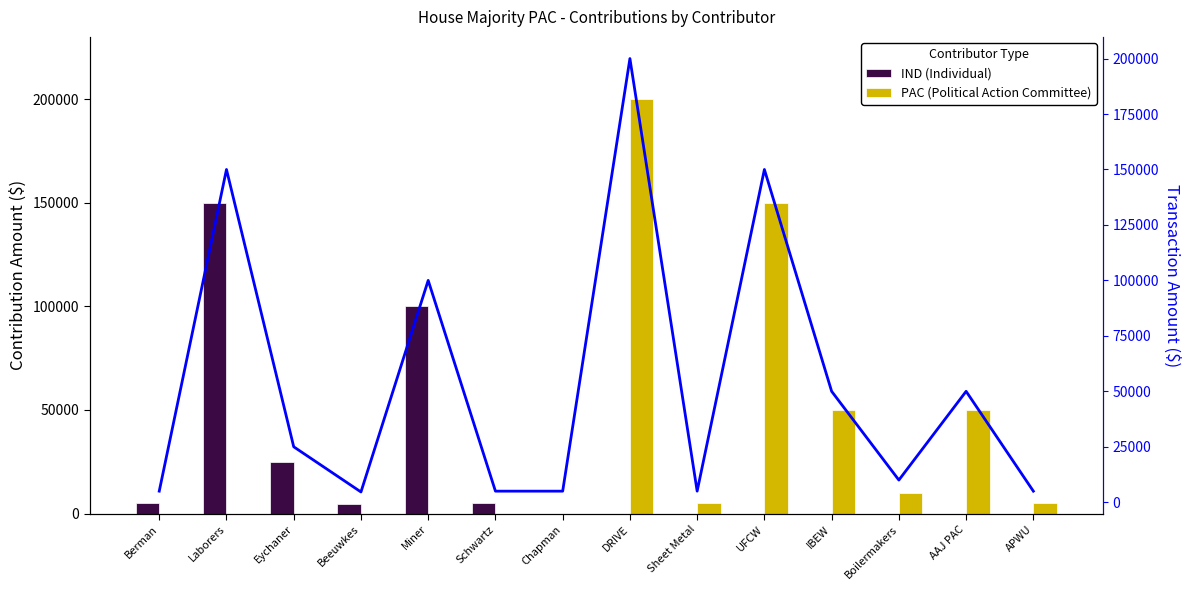

List the labels in order of PAC (Political Action Committee) value, largest first.

DRIVE, UFCW, IBEW, AAJ PAC, Boilermakers, Sheet Metal, APWU, Berman, Laborers, Eychaner, Beeuwkes, Miner, Schwartz, Chapman